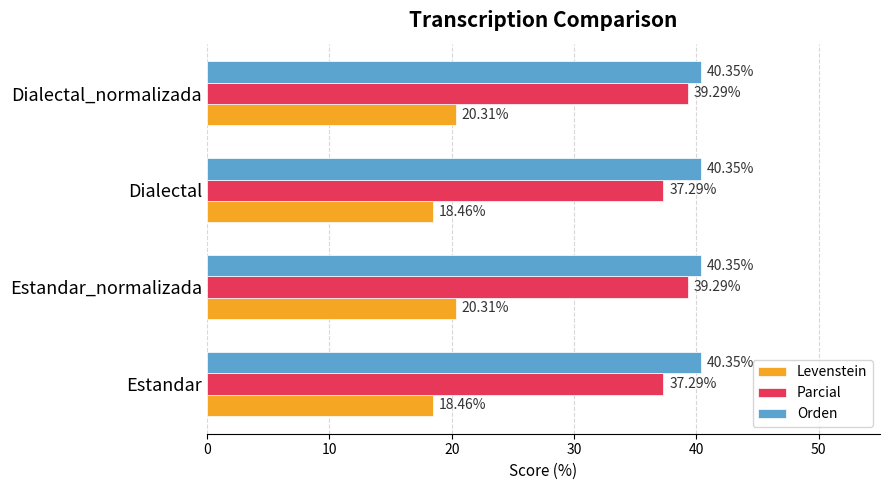

What is the maximum value for Orden?

40.4